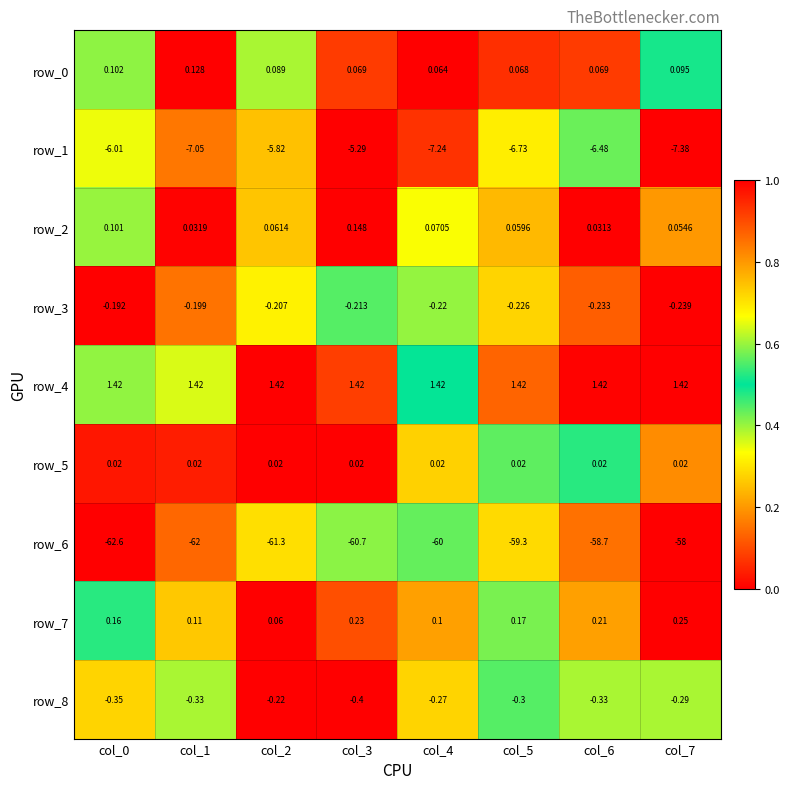

Is the value of row_8 at col_3 greater than the value of row_5 at col_1?

No